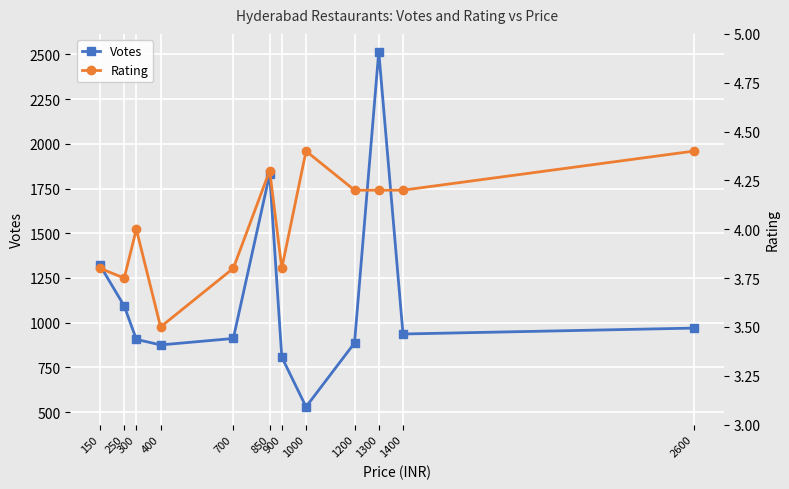

What is the total value across all series at 1200?

891.2